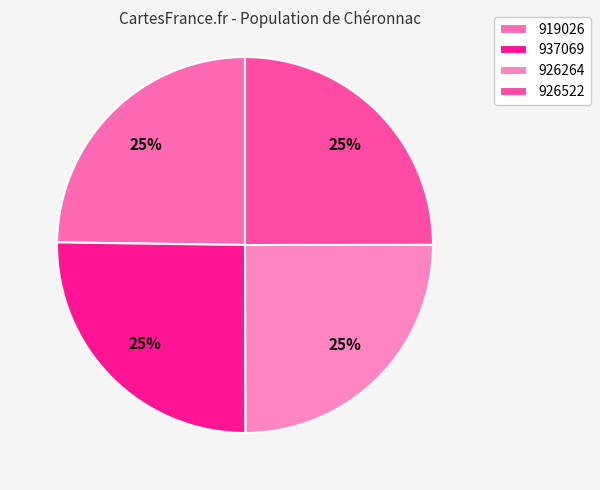

Does 937069 represent more than half of the total?

No